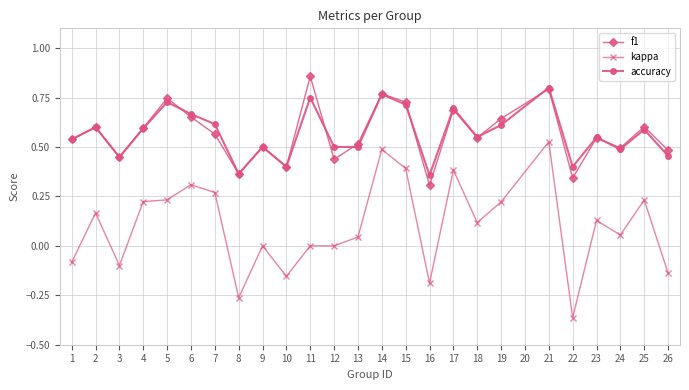

Which series has the largest range (max minus min)?

kappa